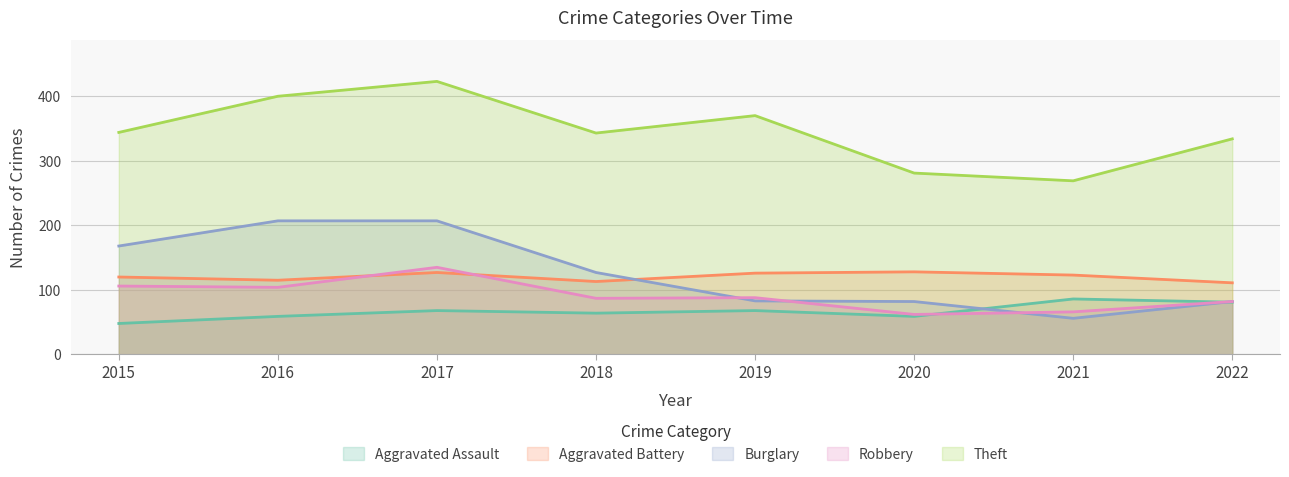

Between 2015 and 2016, which series saw the biggest shift?

Theft